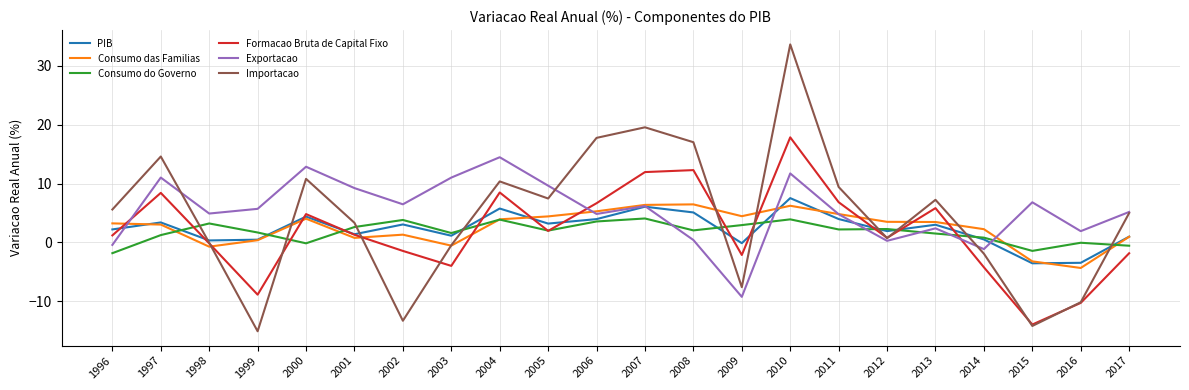

At which category is the sum across all series the highest?

2010